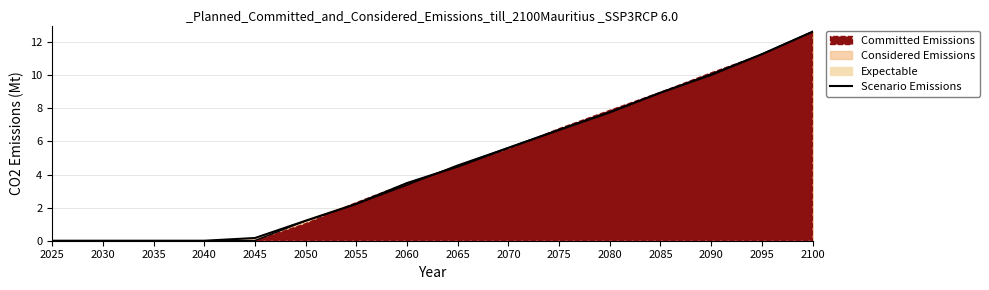

True or false: there are more than 2 points higher than both neighbors.

False